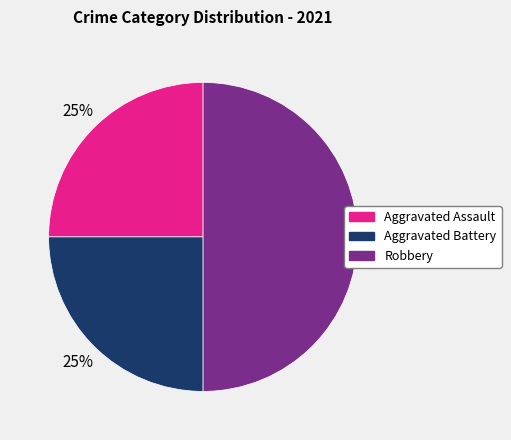

Do Robbery and Aggravated Battery together represent more than half of the pie?

Yes